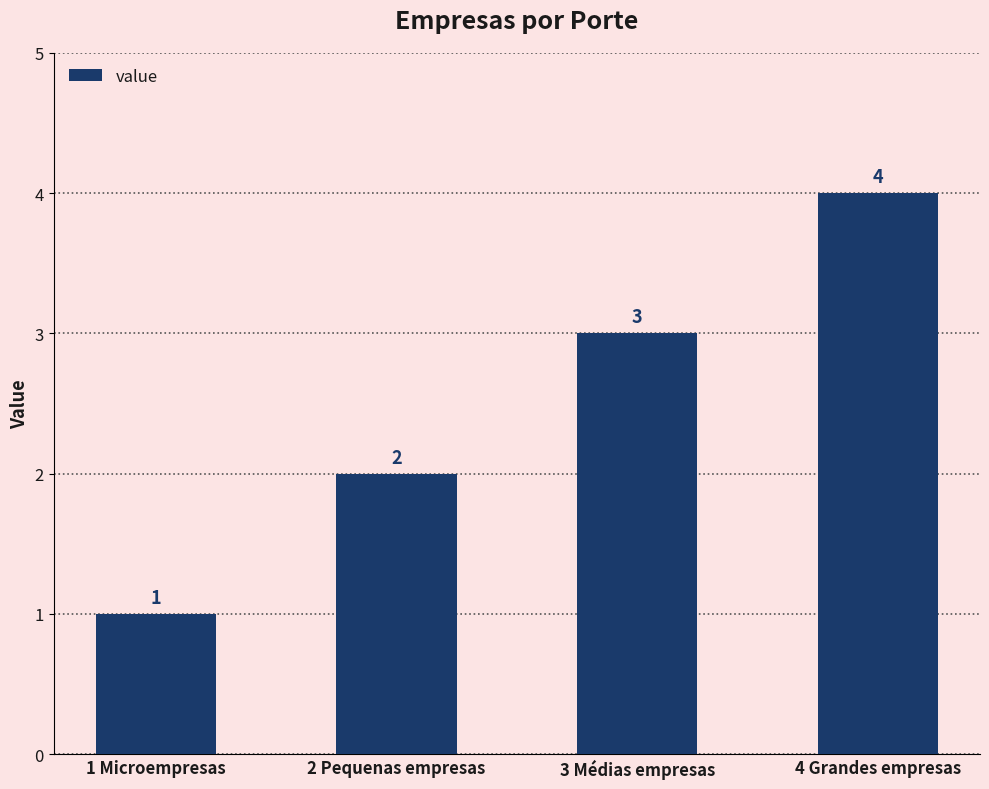

Count the number of categories in the chart.

4